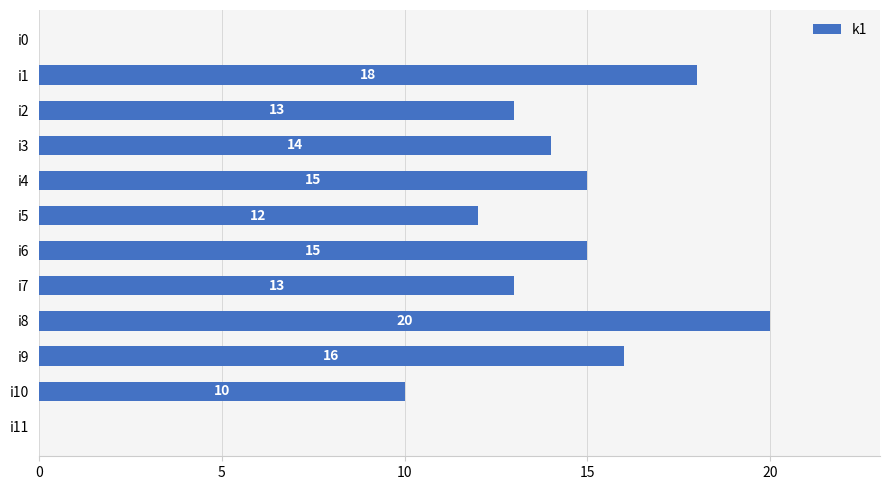

What is the change in value from i0 to i4?

+15